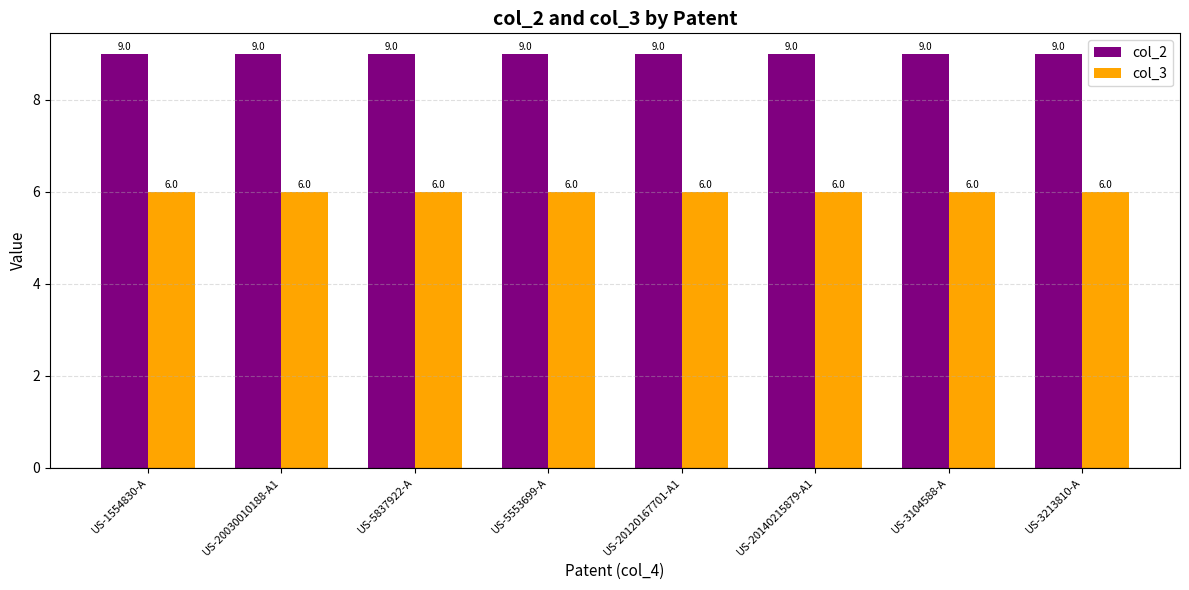

What is the total value across all series at US-20030010188-A1?

15